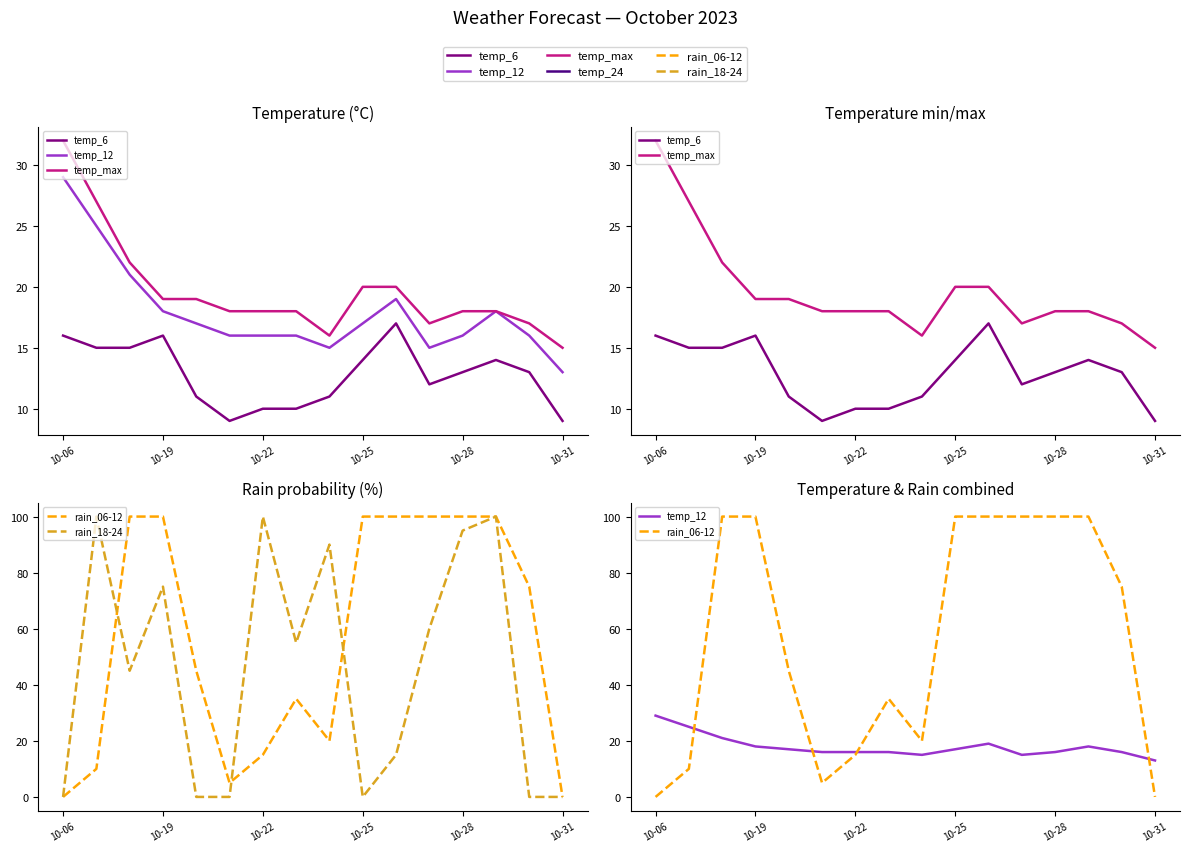

Which category has the lowest value across all series?

10-06